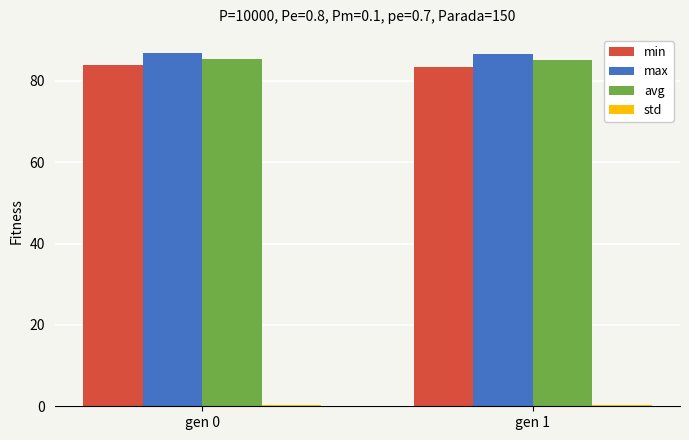

What is the lowest value of the max series?

86.7